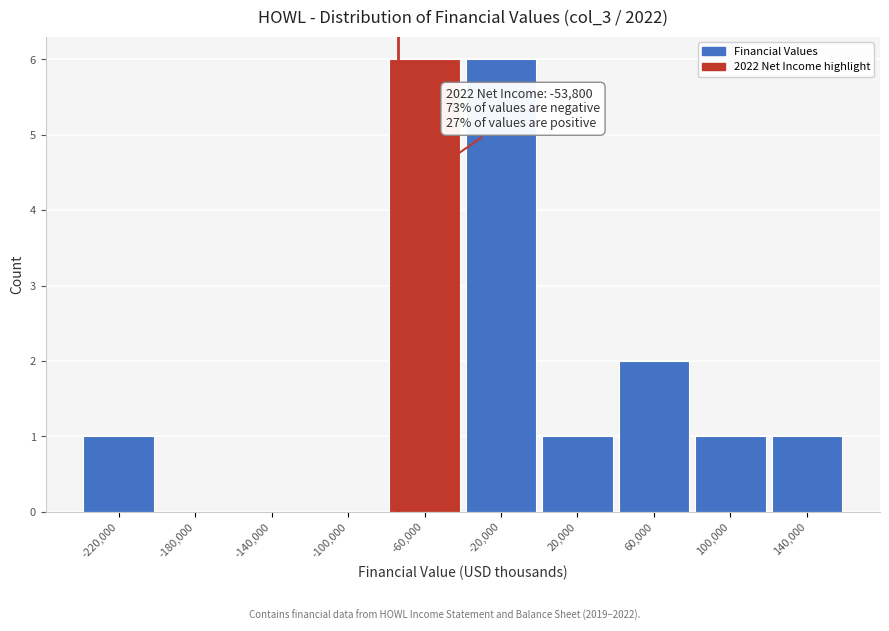

Reading left to right, transcribe all the data shown in this chart.

-220,000=1	-180,000=0	-140,000=0	-100,000=0	-60,000=6	-20,000=6	20,000=1	60,000=2	100,000=1	140,000=1